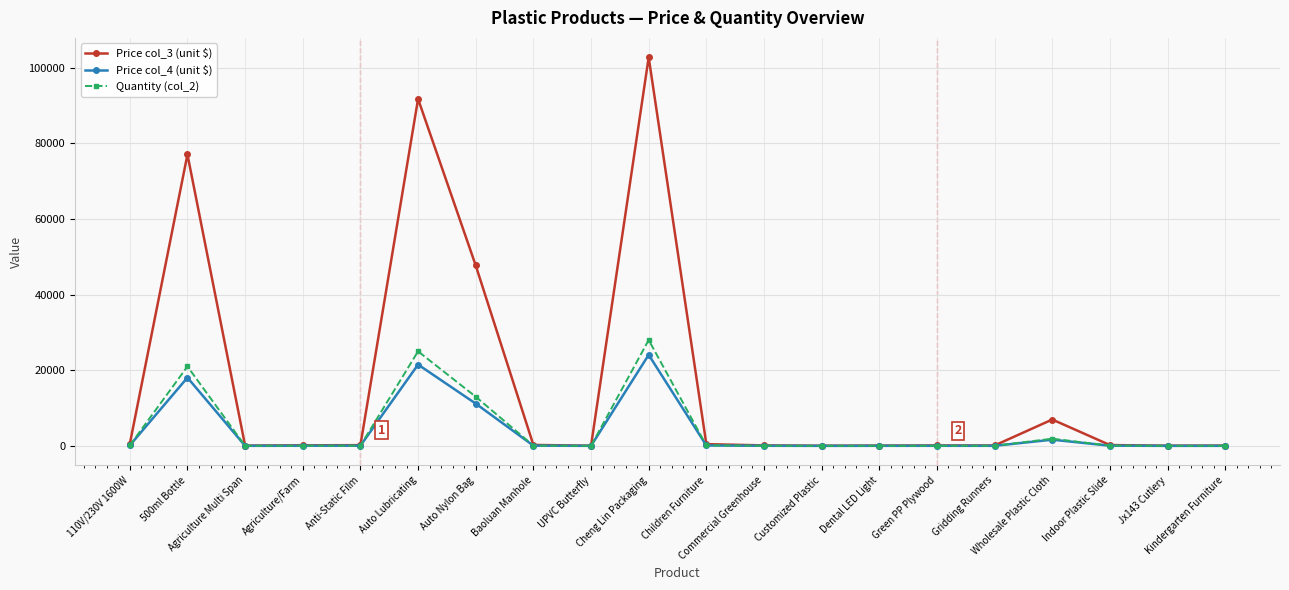

What is the highest value of the Price col_3 (unit $) series?

102760.0